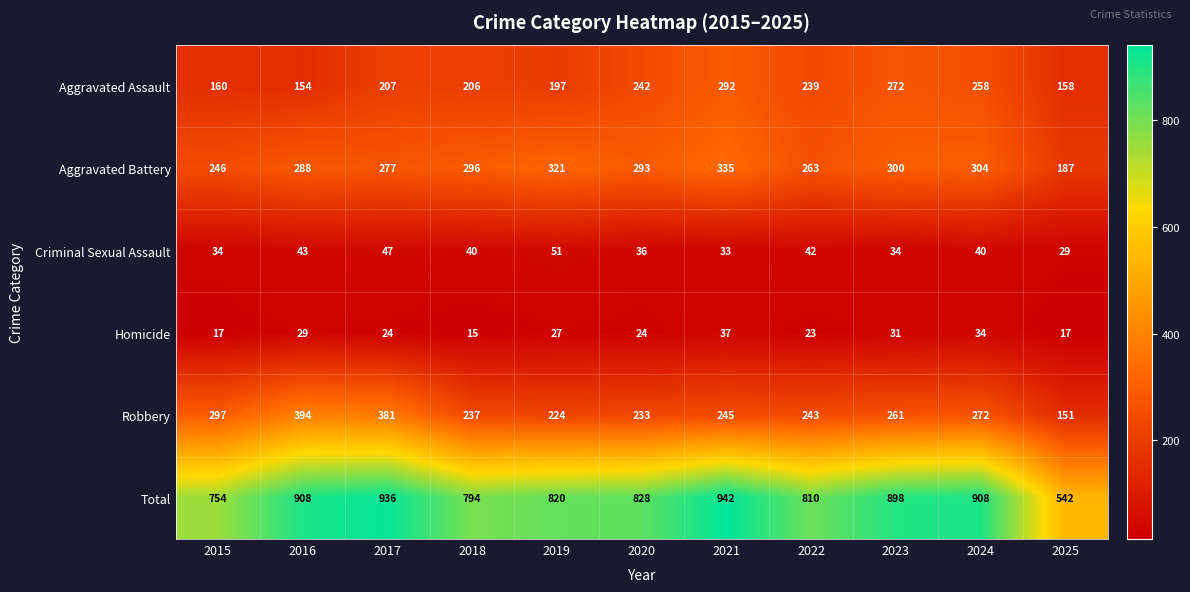

What is the average value of the Robbery series?

267